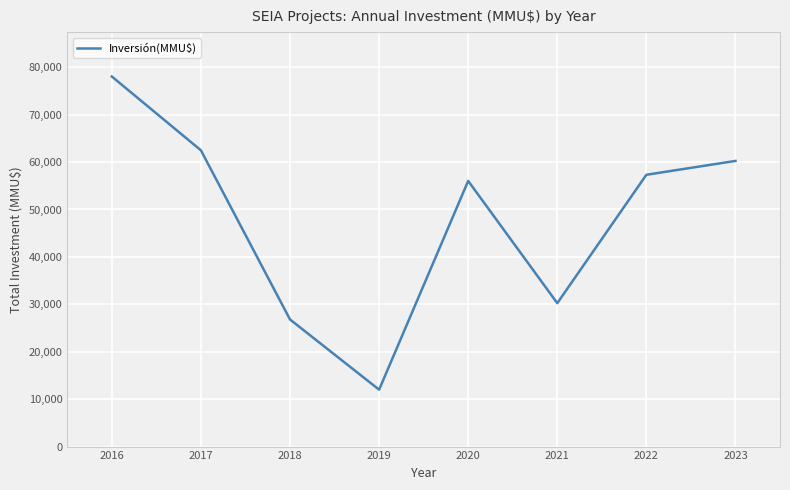

Which label corresponds to the largest value in the chart?

2016